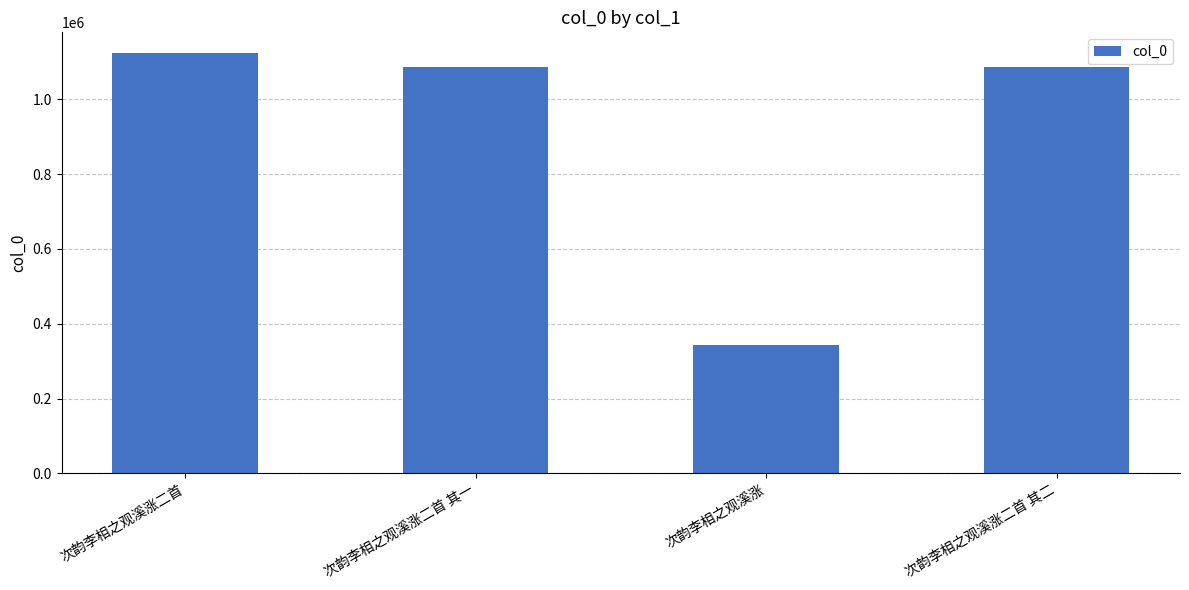

Are the bars grouped side by side (vs. stacked)?

No